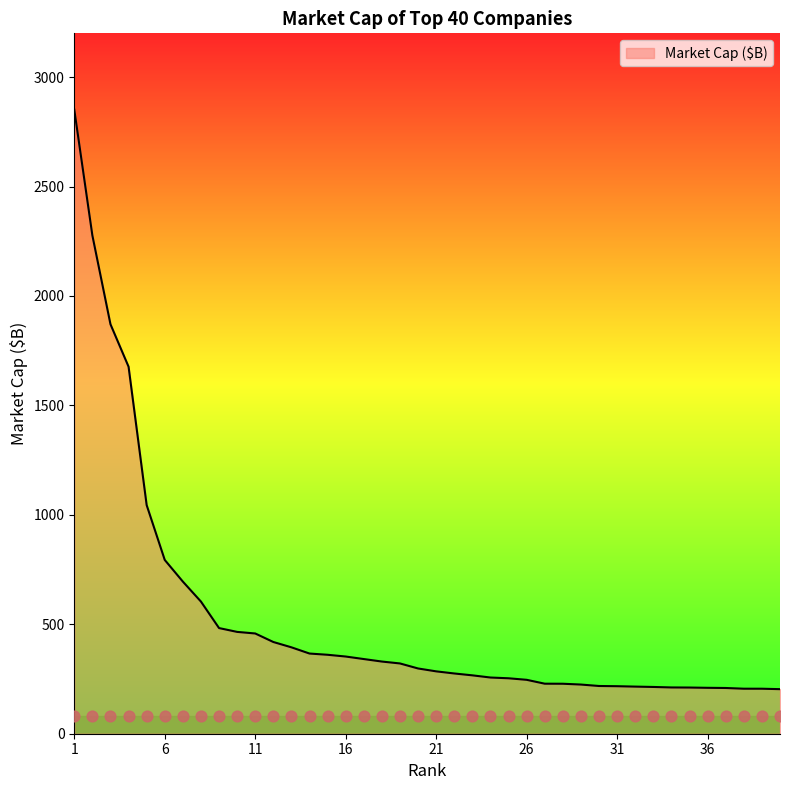

What is the change in value from 6 to 33?

-580.3